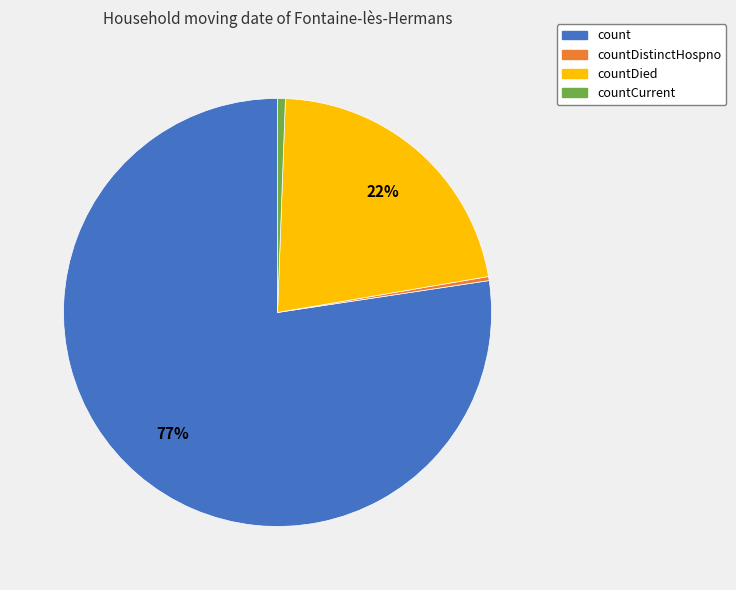

Is there any slice that represents more than half of the pie?

Yes